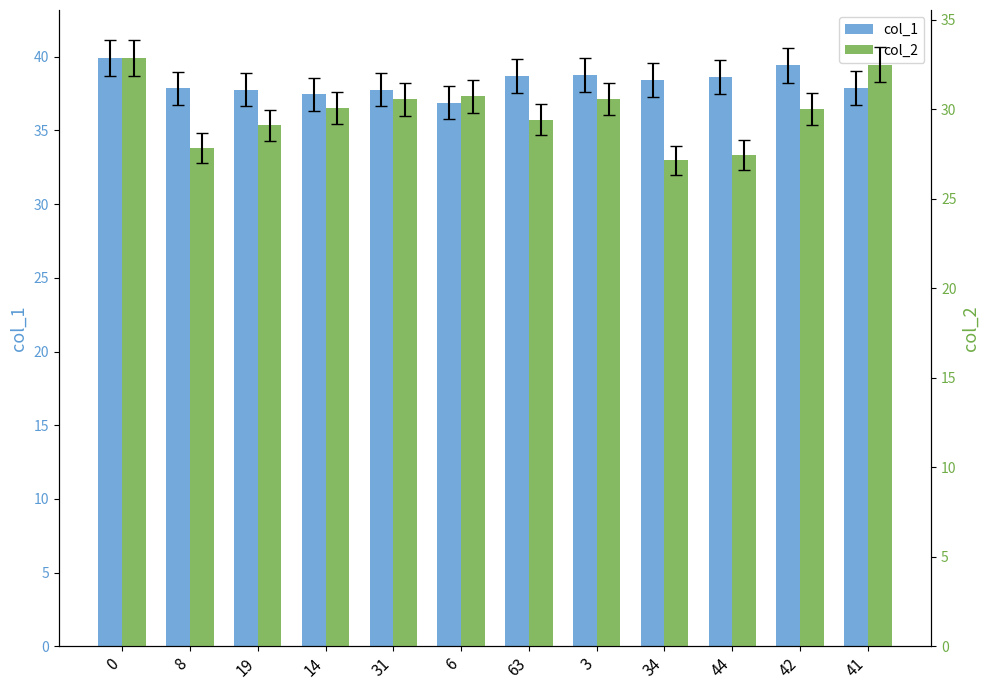

What is the label of the 4th bar from the left?

14